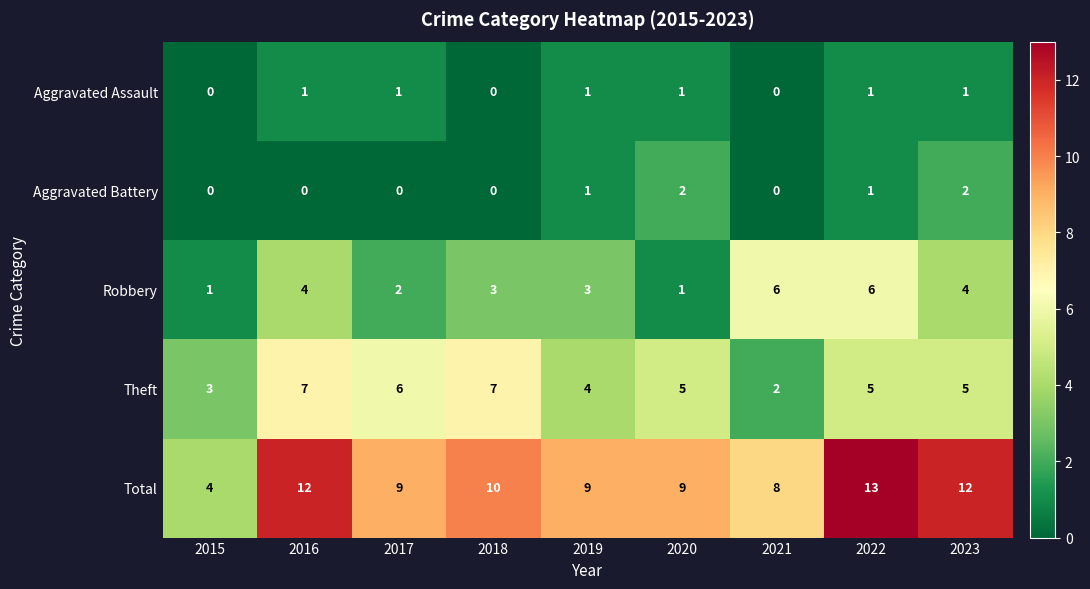

Which series changed the most between 2019 and 2020?

Robbery